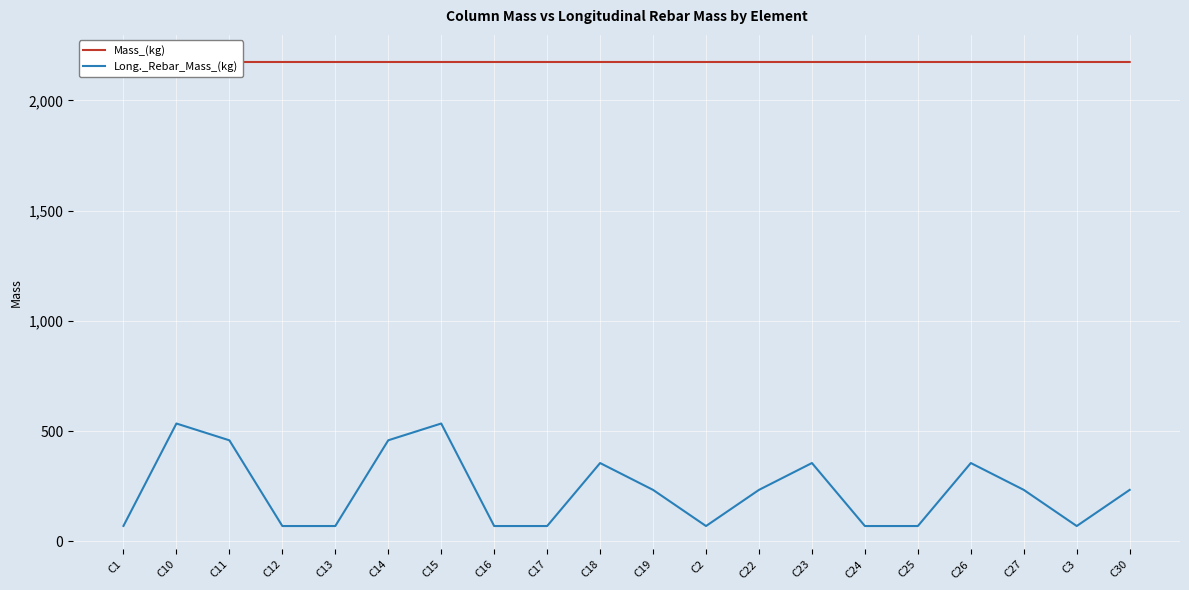

What is the approximate value of Mass_(kg) at C22?

2174.7